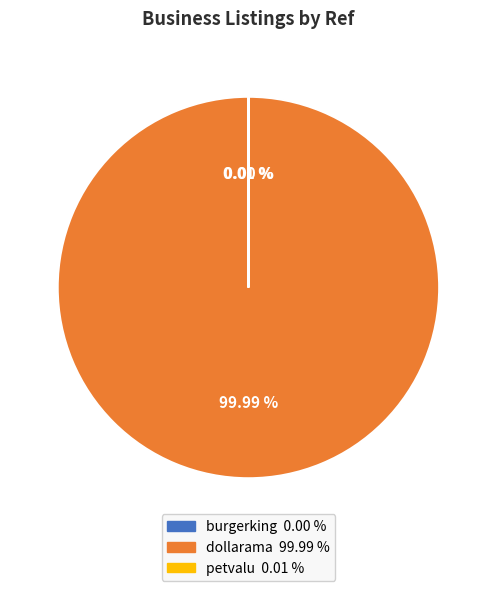

What is the smallest slice in the pie chart?

burgerking